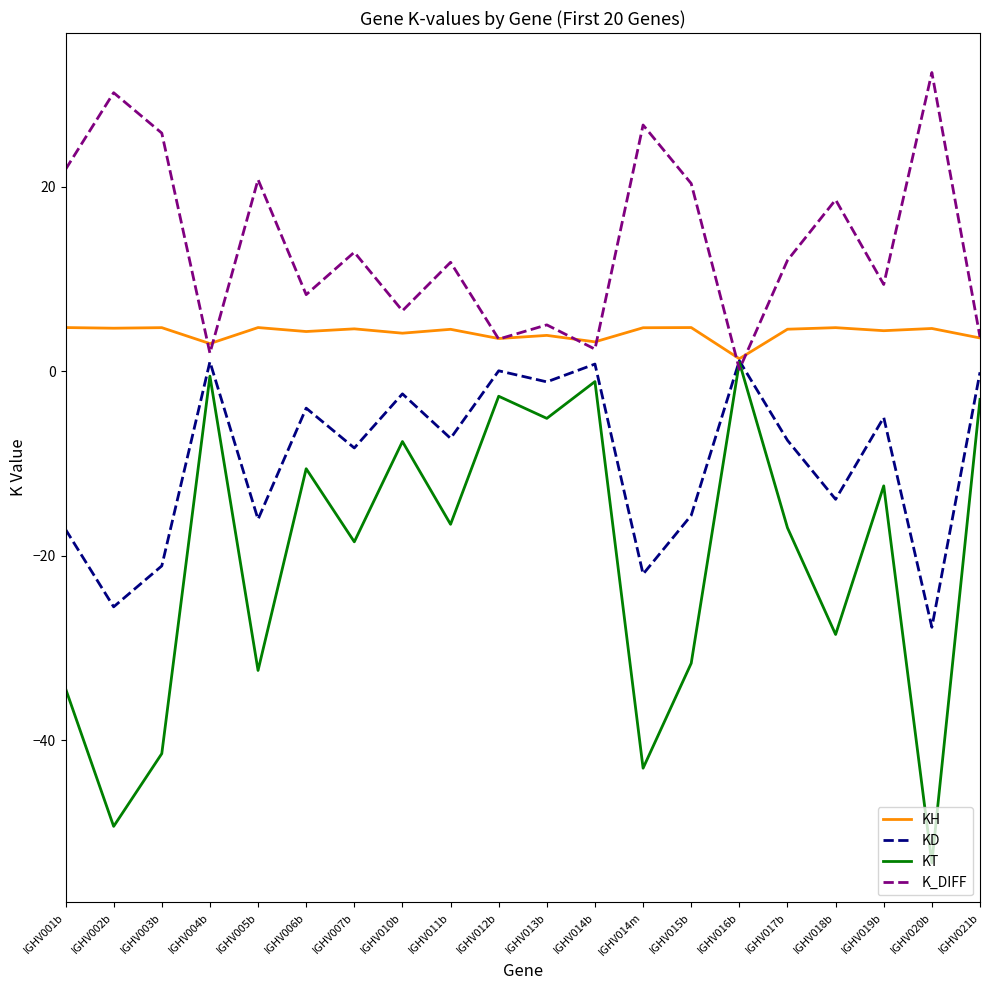

Which series has the largest range (max minus min)?

KT